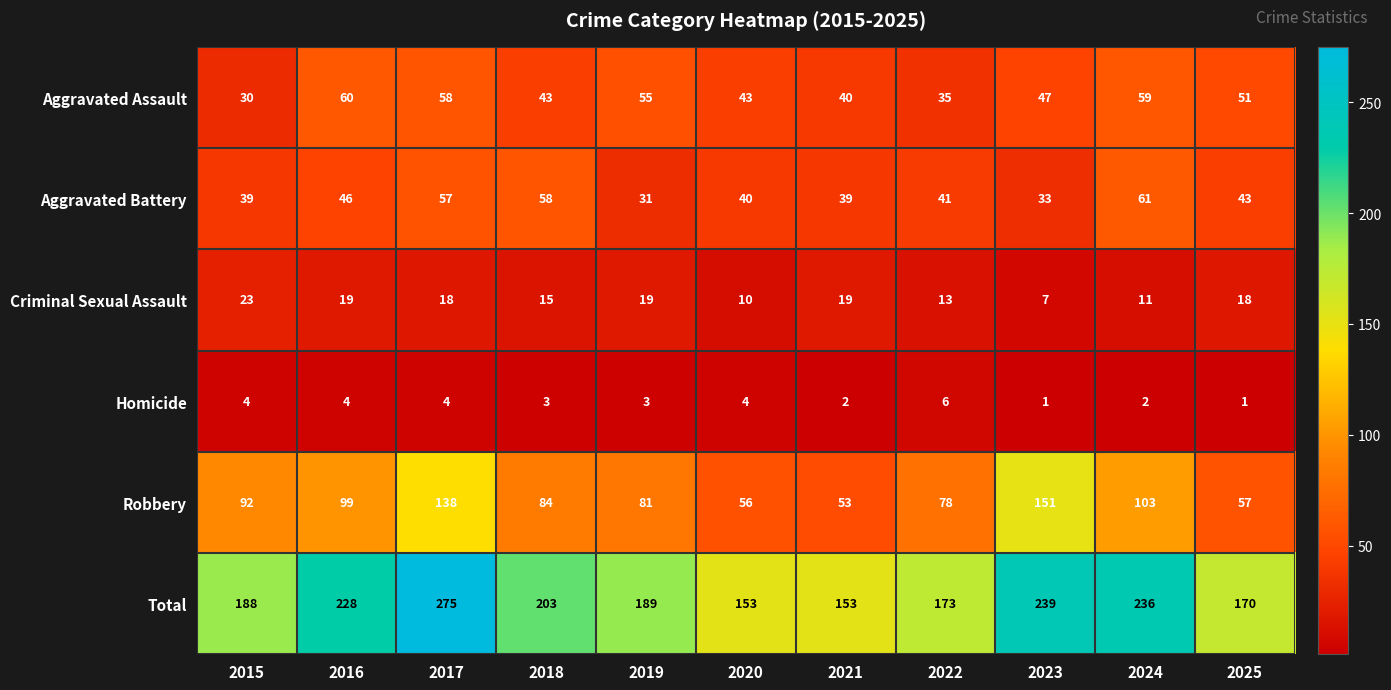

What is the average value of the Aggravated Assault series?

47